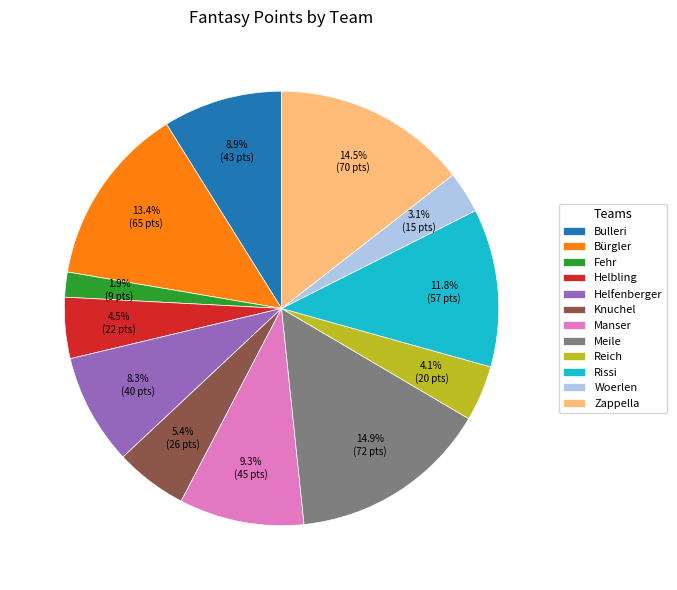

To the nearest percent, what is the average slice percentage?

8%